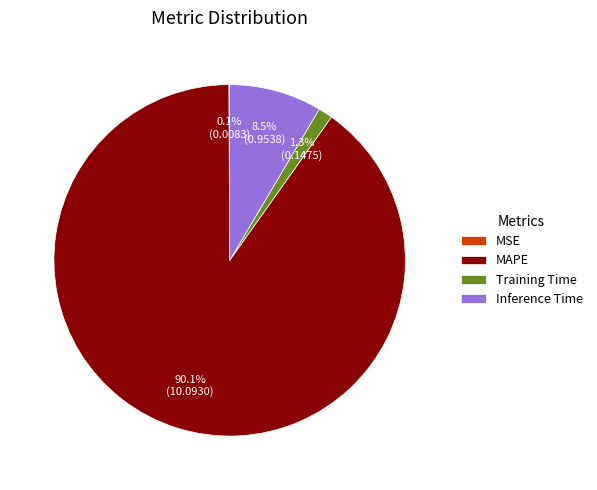

Which slice is the largest?

MAPE